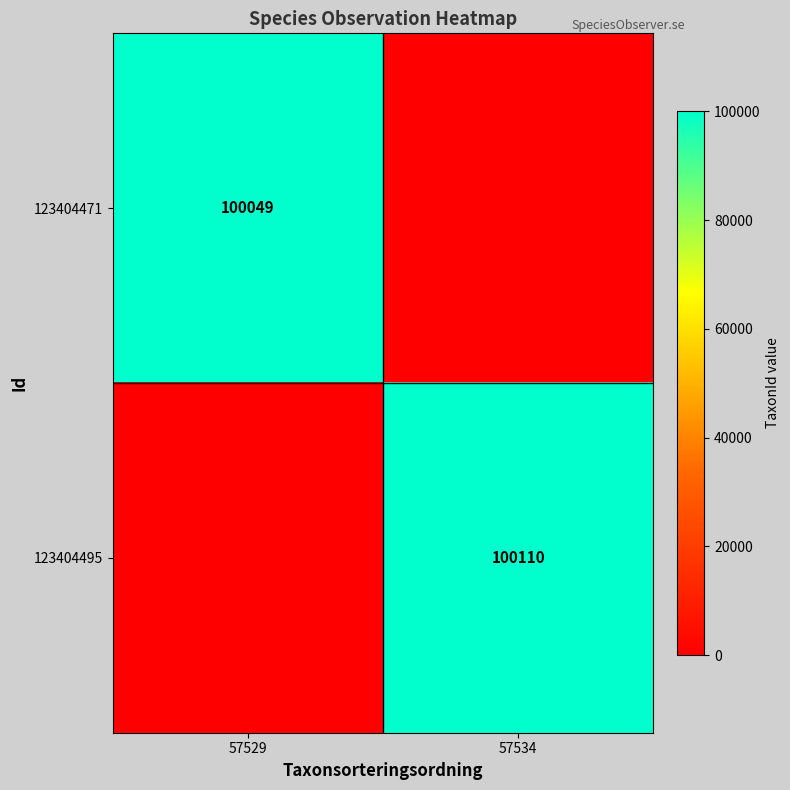

What is the total value across all series at 57529?

100049